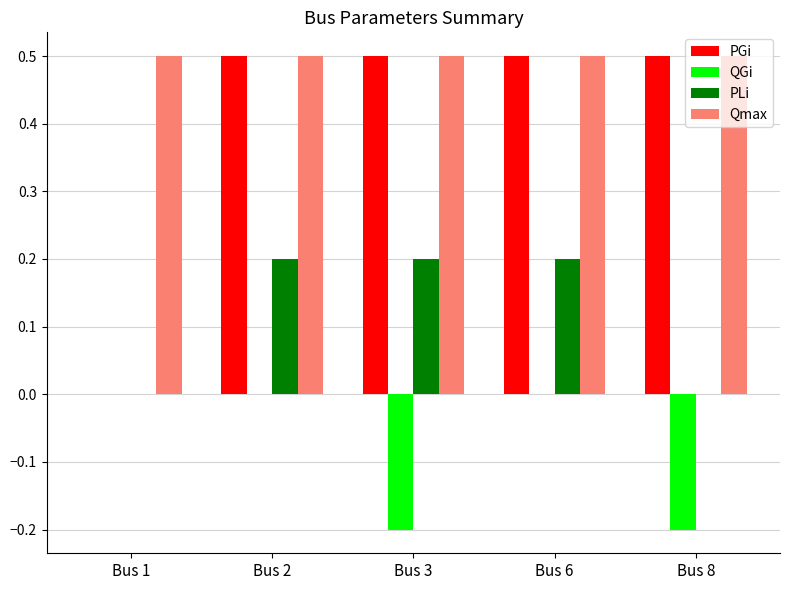

Are the bars grouped side by side (vs. stacked)?

Yes